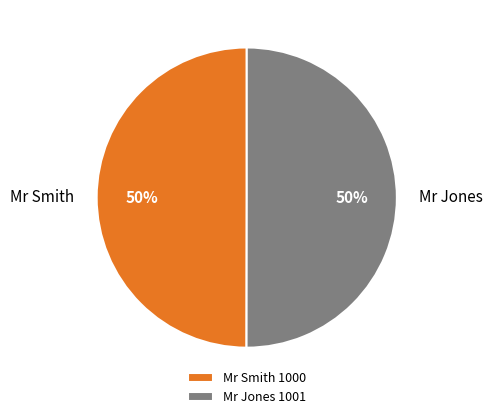

True or false: Mr Jones accounts for 38% of the total.

False